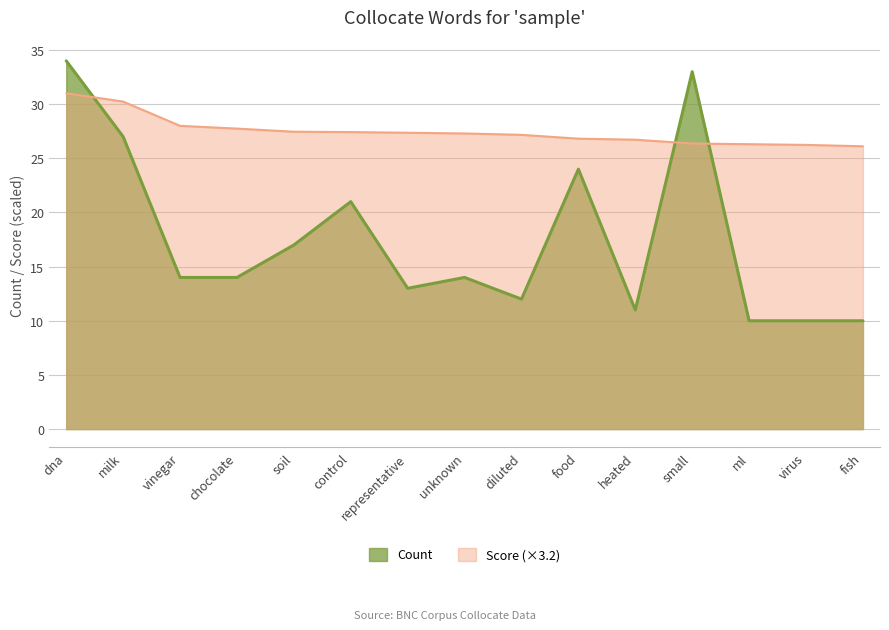

How many lines are shown in the chart?

2